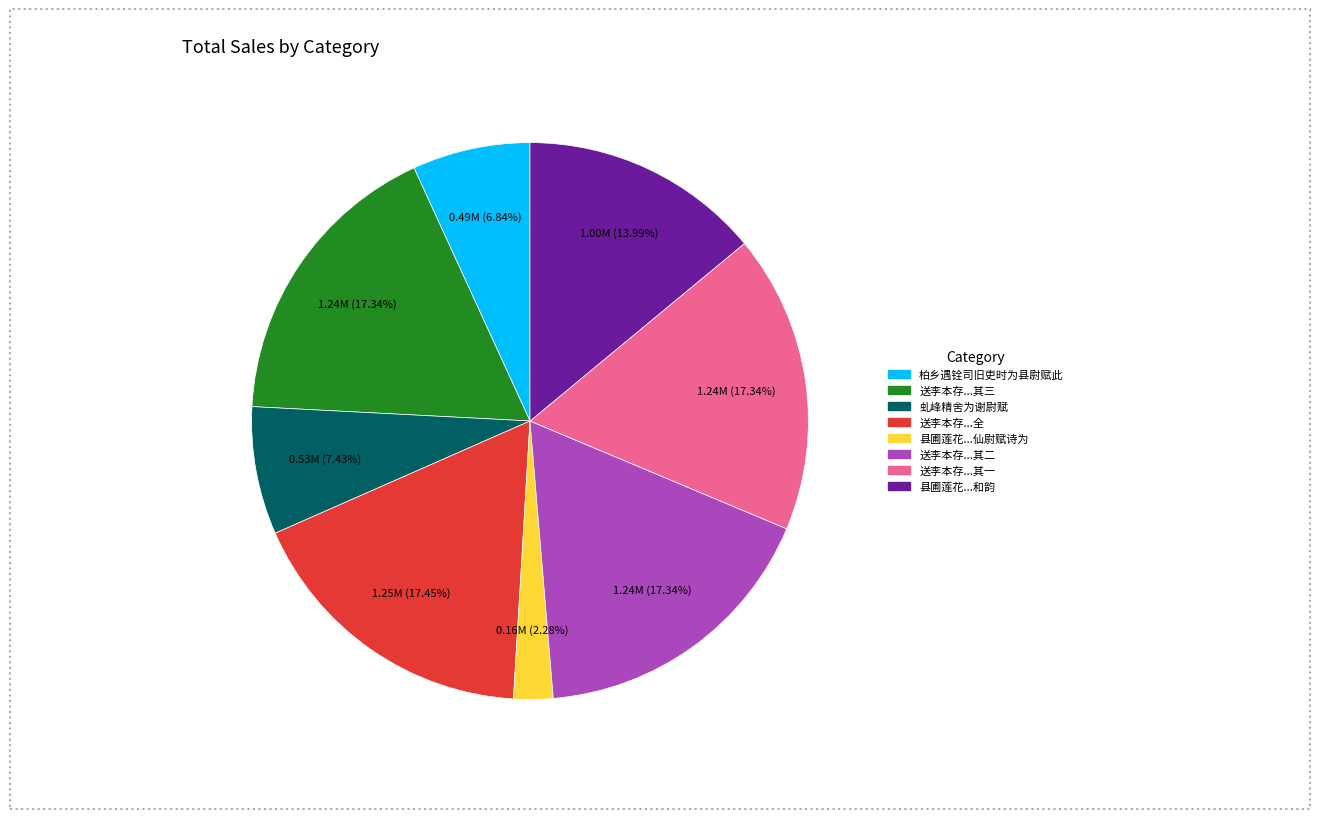

Is there a majority slice in this chart?

No